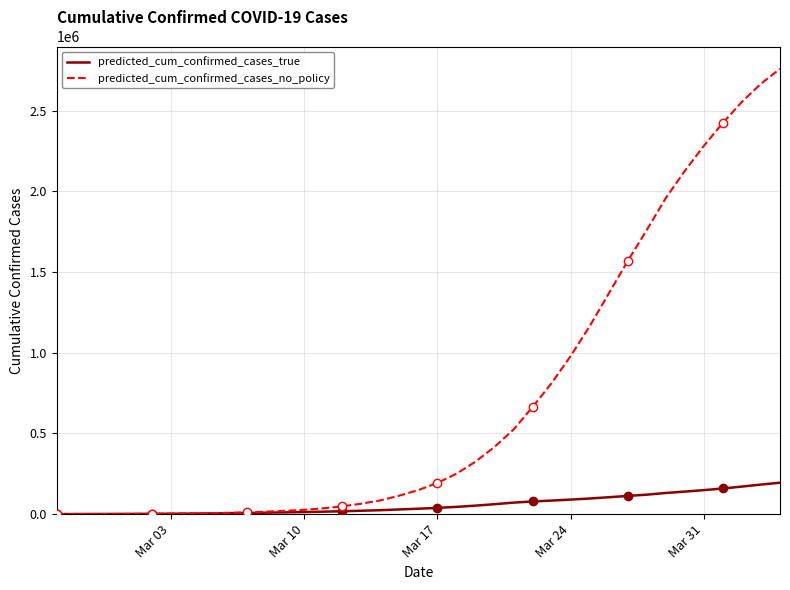

What is the highest value of the predicted_cum_confirmed_cases_no_policy series?

2760746.8